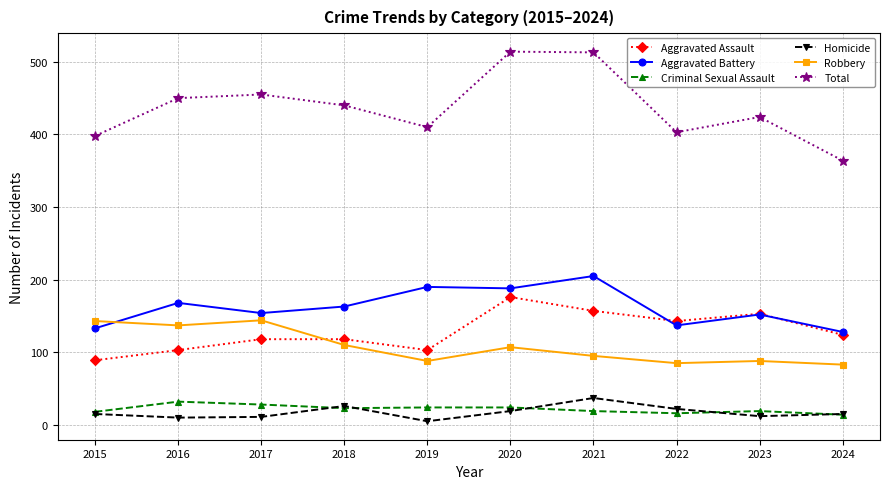

What is the spread (max minus min) of values at 2020?

495